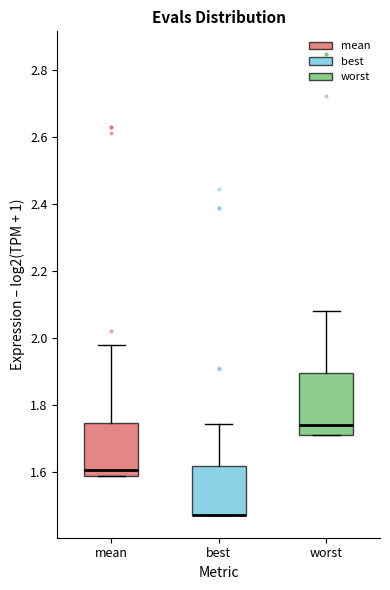

Comparing the boxes themselves (not the whiskers), which one is the tallest?

worst